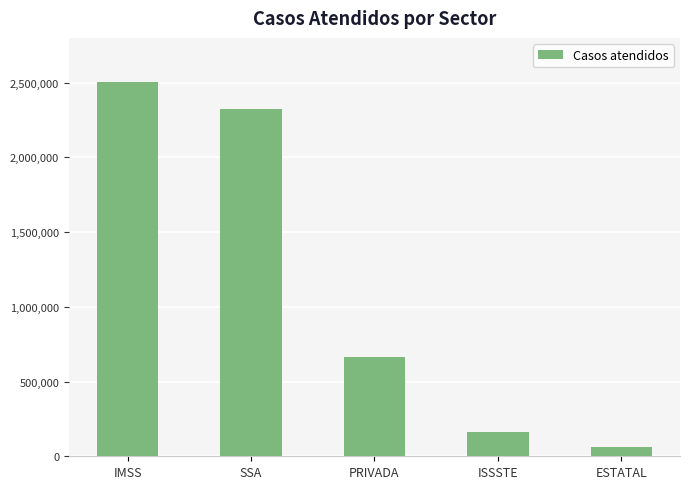

Reading left to right, extract all data points from this chart.

2506177	2323819	662102	165459	64108